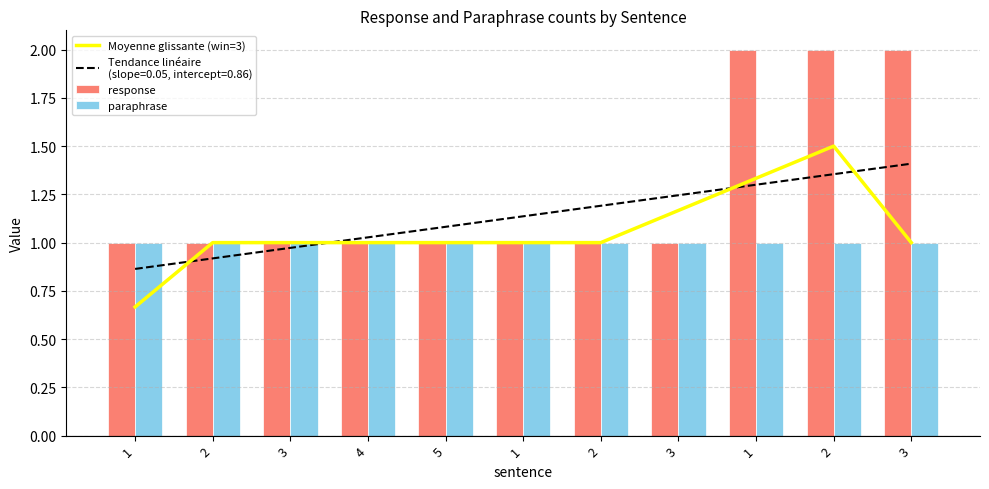

Reading right to left, list all the values displayed in this chart.

Moyenne glissante (win=3): 3=1.0	2=1.5	1=1.3	3=1.2	2=1.0	1=1.0	5=1.0	4=1.0	3=1.0	2=1.0	1=0.7
response: 3=2.0	2=2.0	1=2.0	3=1.0	2=1.0	1=1.0	5=1.0	4=1.0	3=1.0	2=1.0	1=1.0
paraphrase: 3=1.0	2=1.0	1=1.0	3=1.0	2=1.0	1=1.0	5=1.0	4=1.0	3=1.0	2=1.0	1=1.0